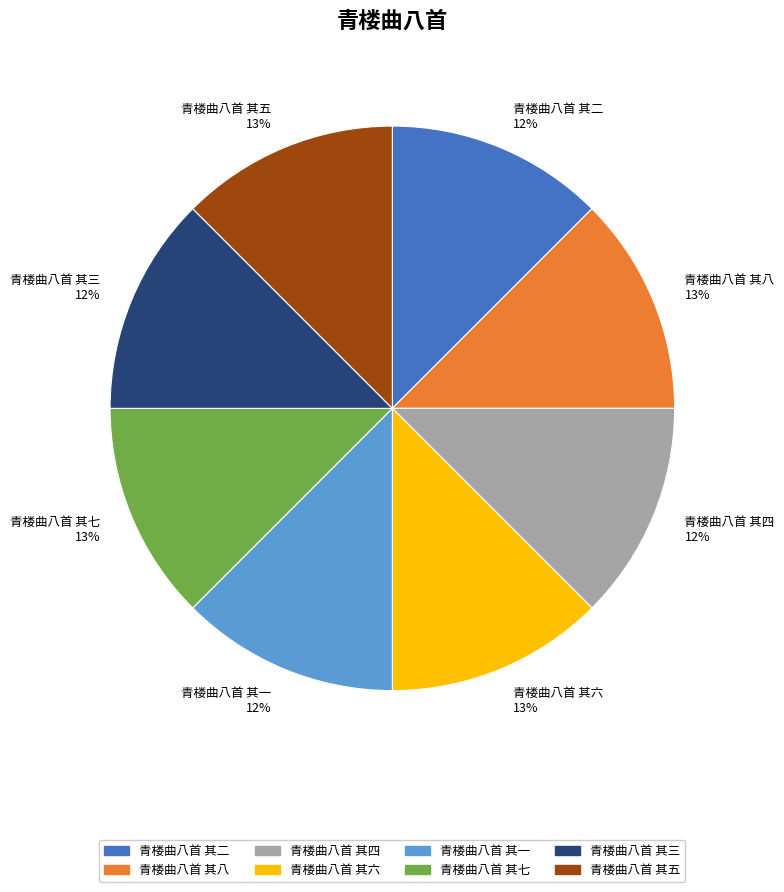

Combined, do 青楼曲八首 其一 and 青楼曲八首 其三 account for over 50%?

No